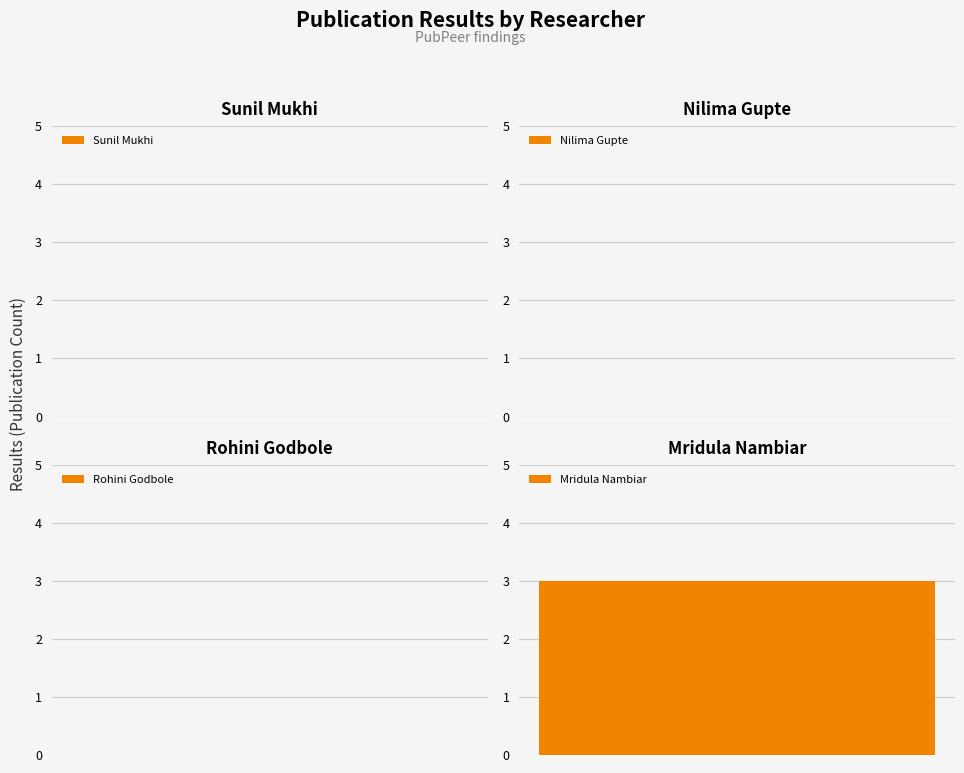

Rank the categories by value from highest to lowest.

Mridula Nambiar, Sunil Mukhi, Nilima Gupte, Rohini Godbole